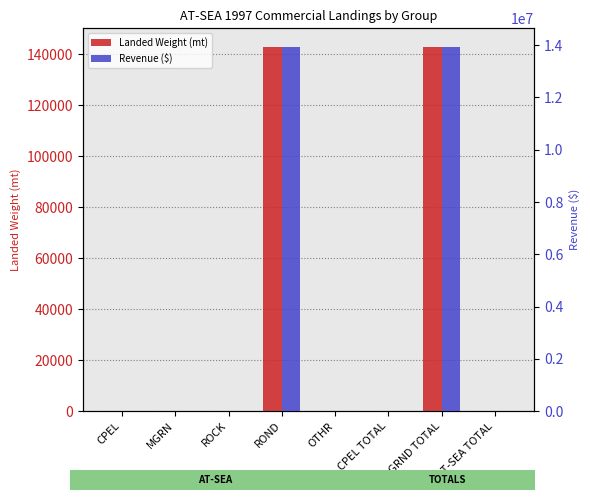

Which label corresponds to the smallest value in the chart?

MGRN